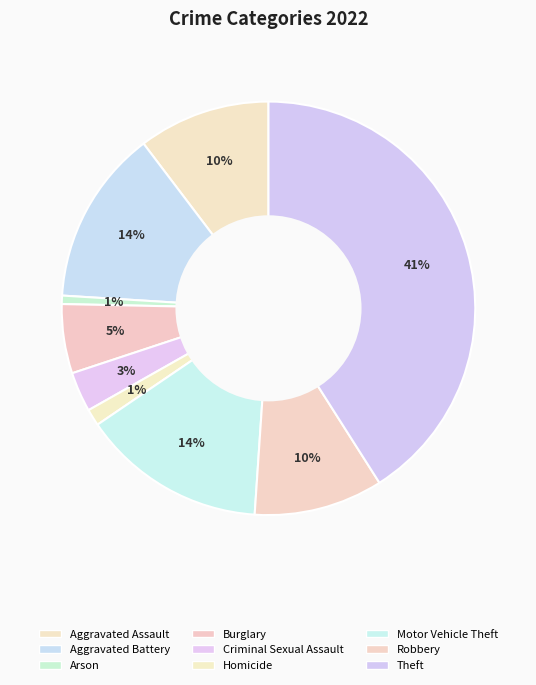

To the nearest percent, what is the difference between the Criminal Sexual Assault and Robbery slice percentages?

7%